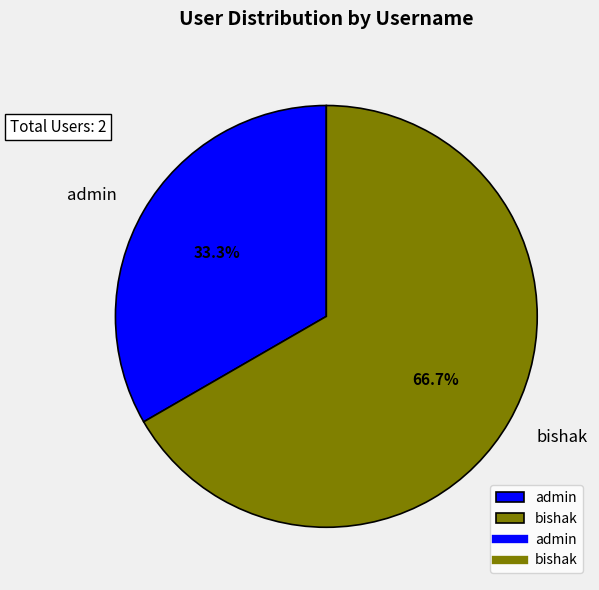

Approximately how many times larger is the value at bishak compared to admin?

2.0